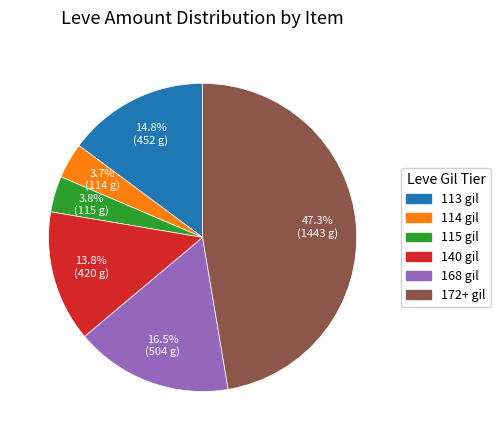

Is there any slice that represents more than half of the pie?

No